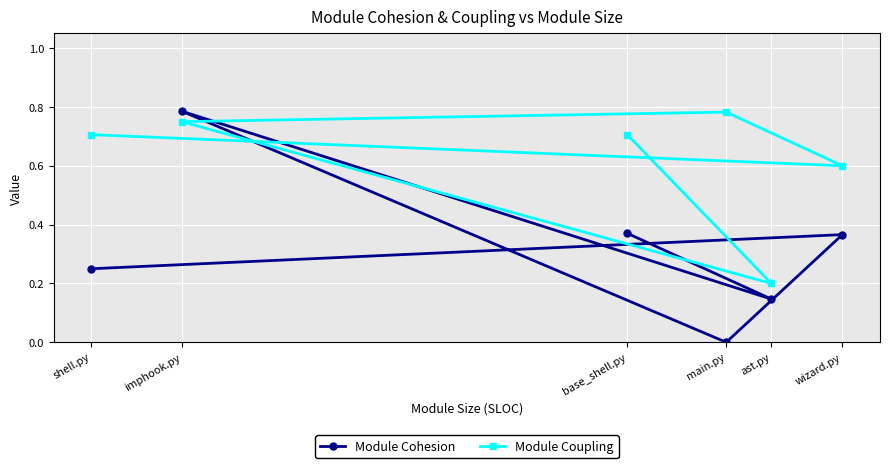

In Module Coupling, how many points are lower than both neighbors (excluding endpoints)?

2